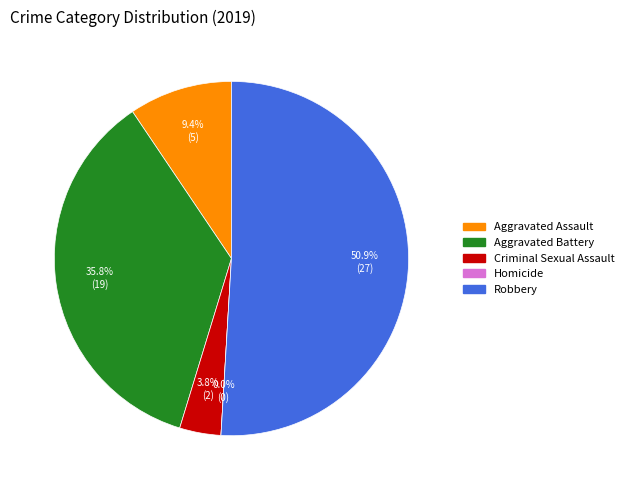

Which category has the smallest portion of the pie?

Homicide